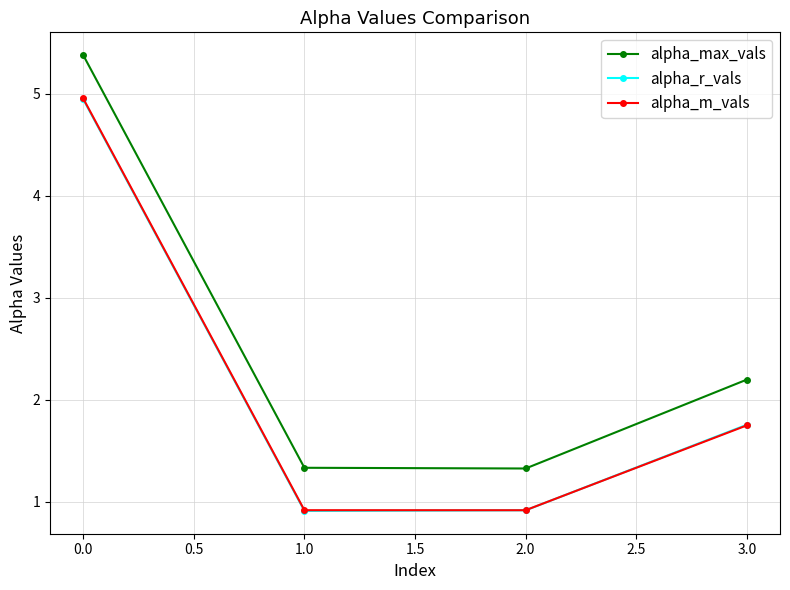

What is the minimum value for alpha_m_vals?

0.9